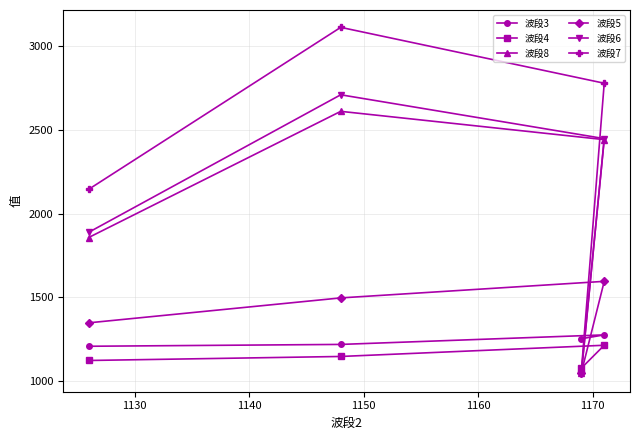

How many interior local peaks does the 波段6 series have?

1